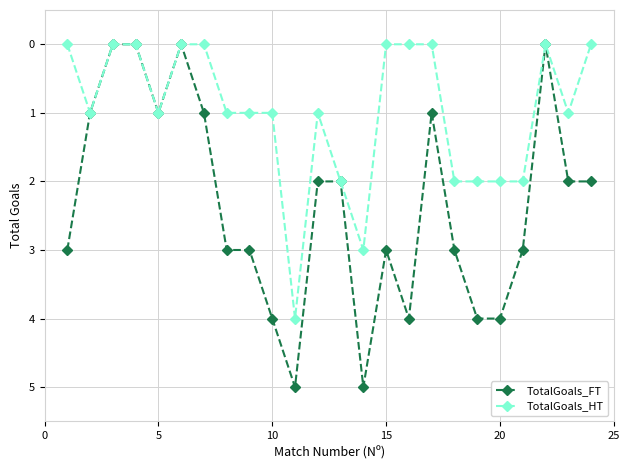

What is the value of the TotalGoals_FT point at the 21st from the left?

3